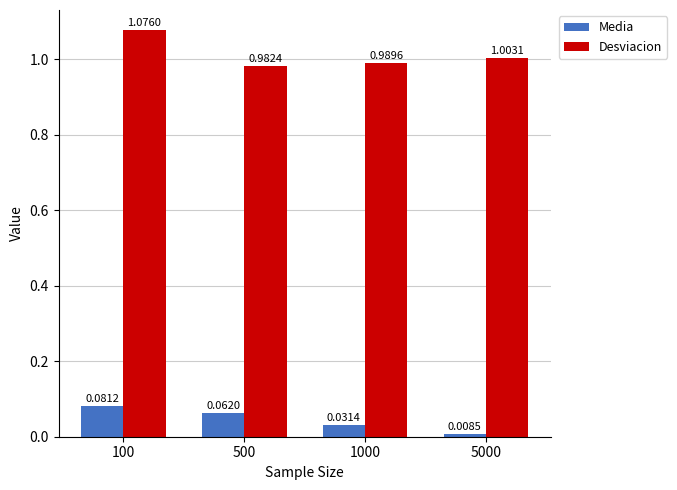

What is the sum of all Desviacion values?

4.1